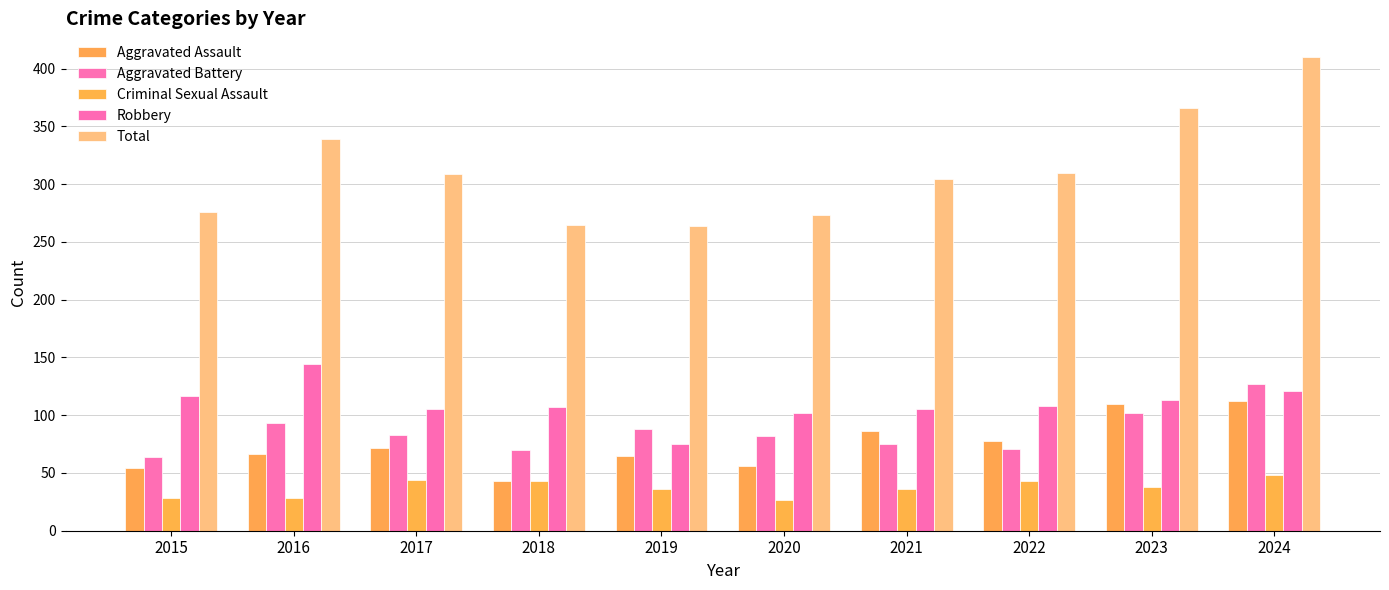

The Total series shows 503 at 2021. True or false?

False